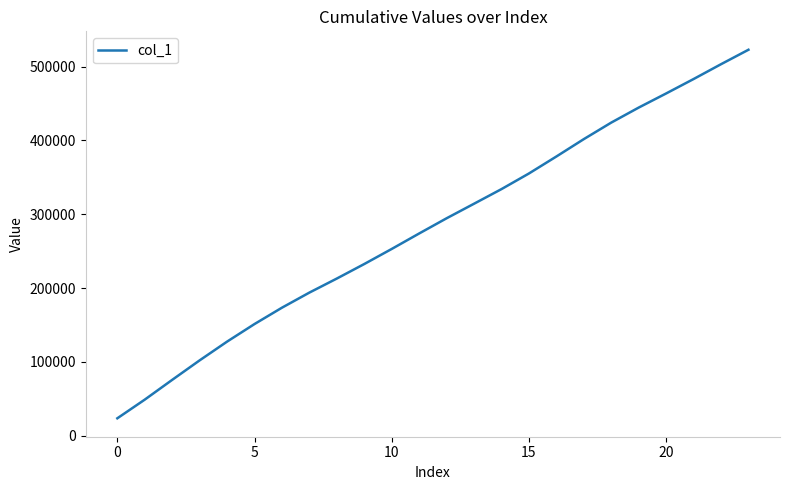

What is the smallest value displayed?

23390.7